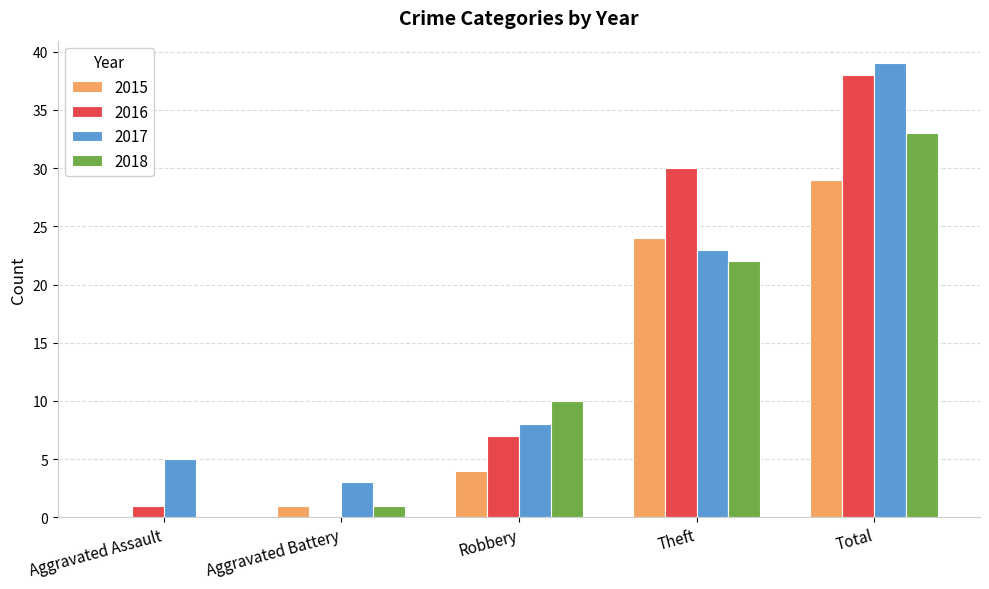

What is the total value across all series at Robbery?

29